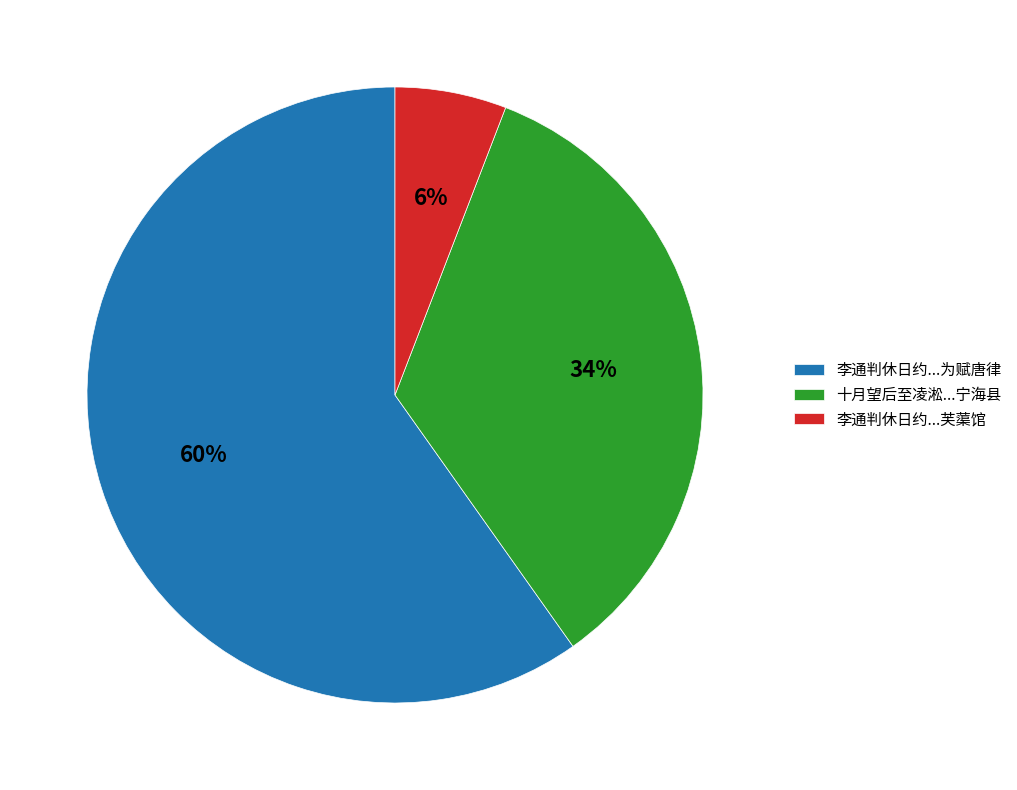

To the nearest percent, what is the average slice percentage?

33%